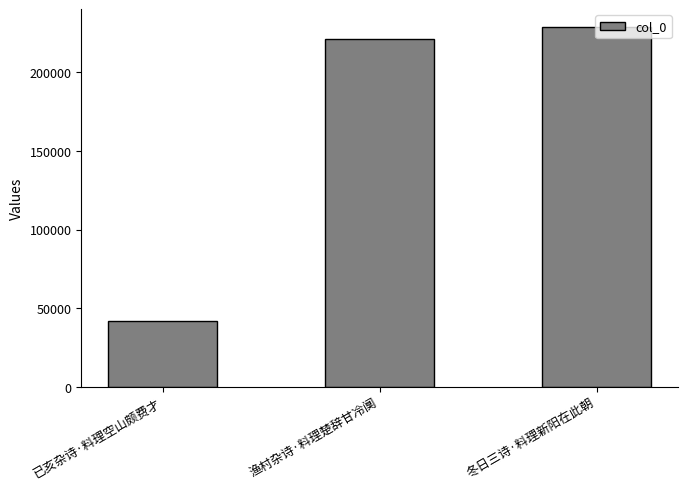

List the labels in order of value, largest first.

冬日三诗·料理新阳在此朝, 渔村杂诗·料理楚辞甘冷阒, 已亥杂诗·料理空山颇费才